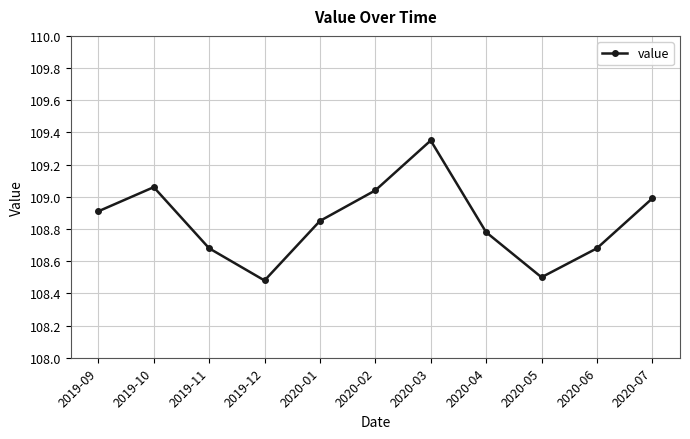

Between 2019-12 and 2020-06, which is larger?

2020-06